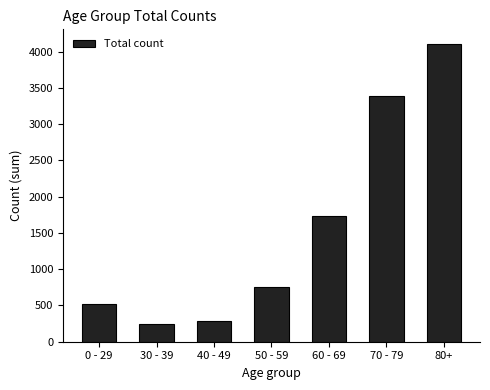

What is the sum of all values?

11025